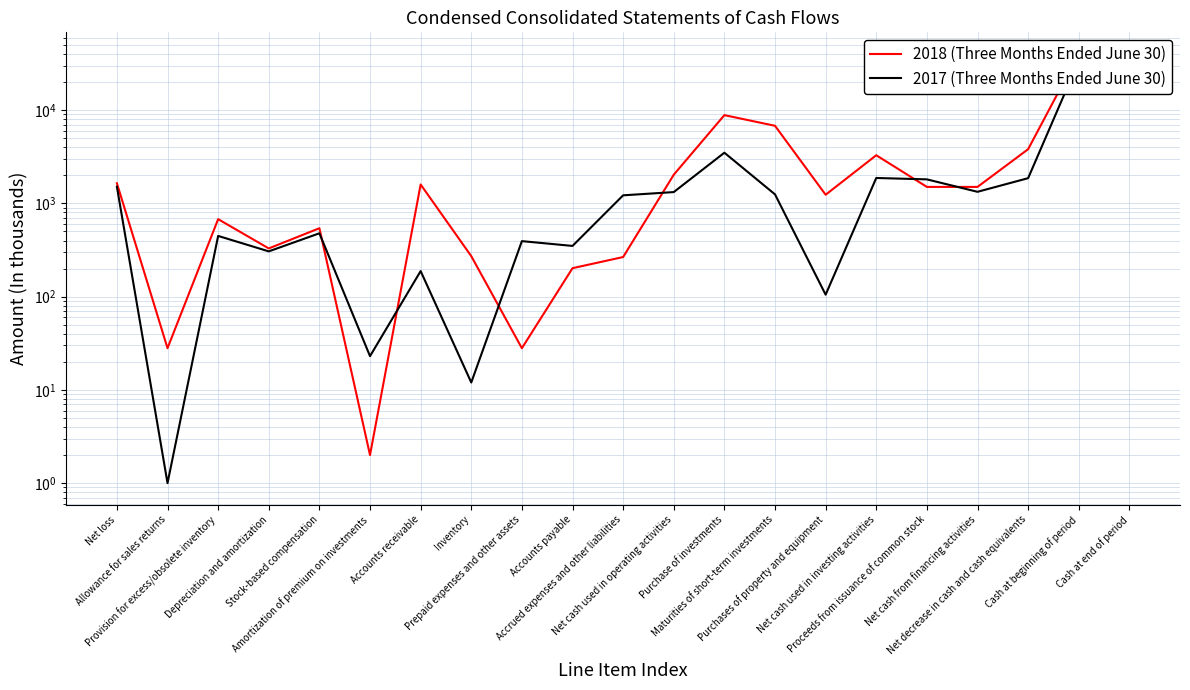

Reading left to right, transcribe all the data shown in this chart.

2018 (Three Months Ended June 30): Net loss=1646	Allowance for sales returns=28	Provision for excess/obsolete inventory=678	Depreciation and amortization=329	Stock-based compensation=542	Amortization of premium on investments=2	Accounts receivable=1596	Inventory=272	Prepaid expenses and other assets=28	Accounts payable=202	Accrued expenses and other liabilities=266	Net cash used in operating activities=2031	Purchase of investments=8848	Maturities of short-term investments=6800	Purchases of property and equipment=1239	Net cash used in investing activities=3287	Proceeds from issuance of common stock=1503	Net cash from financing activities=1503	Net decrease in cash and cash equivalents=3815	Cash at beginning of period=40241	Cash at end of period=36426
2017 (Three Months Ended June 30): Net loss=1512	Allowance for sales returns=1	Provision for excess/obsolete inventory=448	Depreciation and amortization=306	Stock-based compensation=478	Amortization of premium on investments=23	Accounts receivable=188	Inventory=12	Prepaid expenses and other assets=394	Accounts payable=350	Accrued expenses and other liabilities=1221	Net cash used in operating activities=1323	Purchase of investments=3498	Maturities of short-term investments=1250	Purchases of property and equipment=105	Net cash used in investing activities=1874	Proceeds from issuance of common stock=1811	Net cash from financing activities=1332	Net decrease in cash and cash equivalents=1865	Cash at beginning of period=33736	Cash at end of period=31871